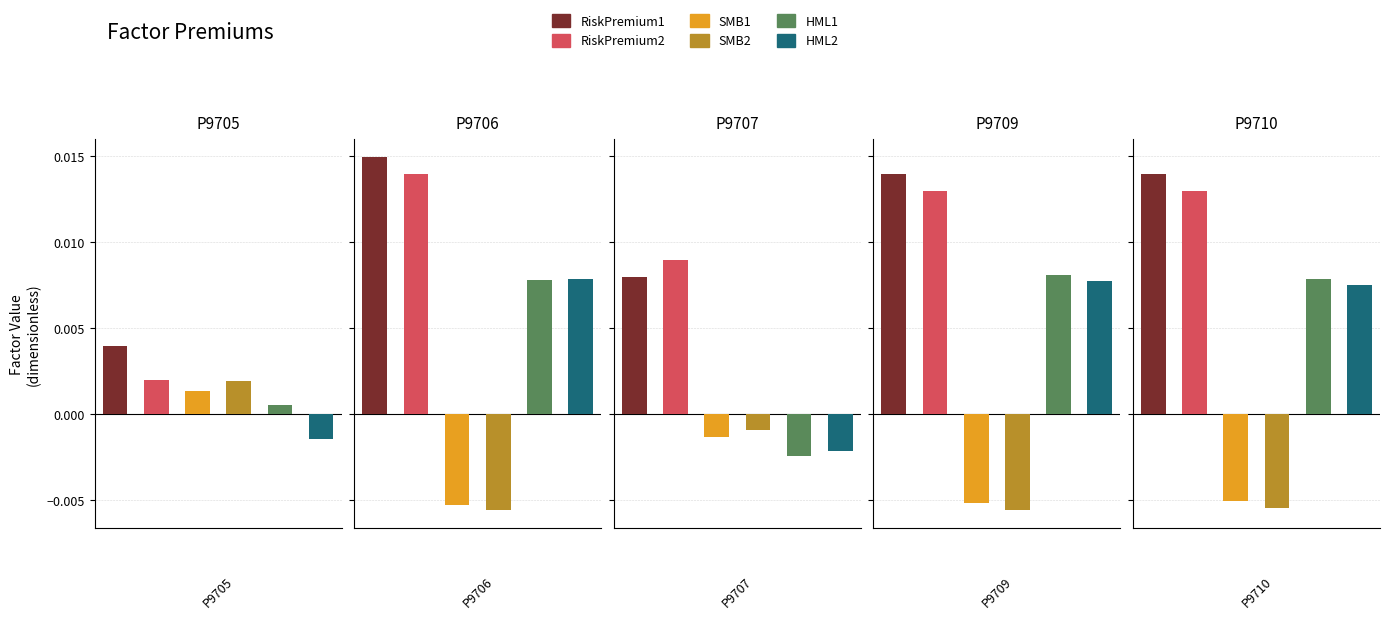

At which label is RiskPremium1 closest to 0?

P9705